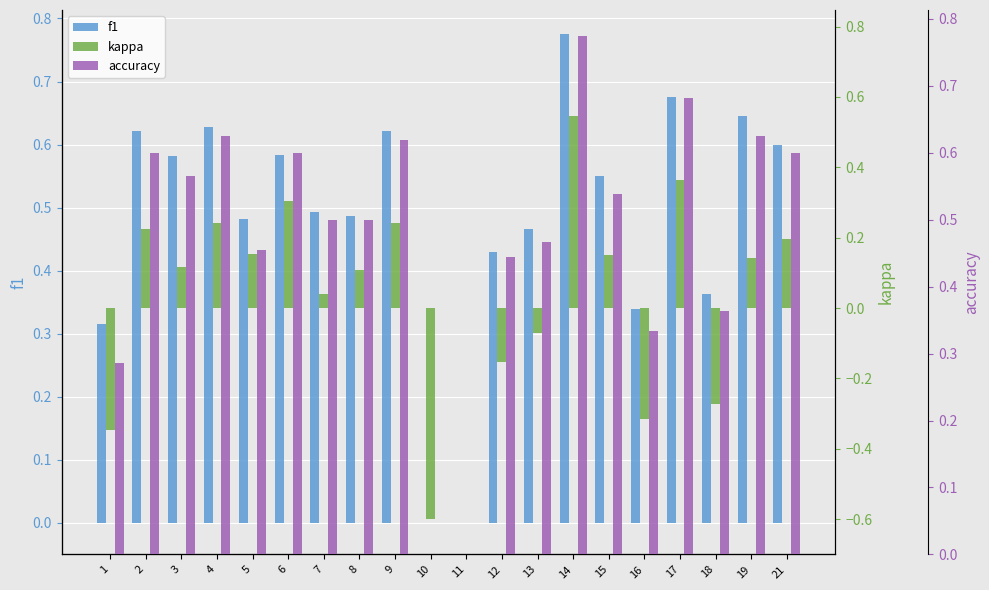

Rank the categories by f1 value from lowest to highest.

10, 11, 1, 16, 18, 12, 13, 5, 8, 7, 15, 3, 6, 21, 9, 2, 4, 19, 17, 14